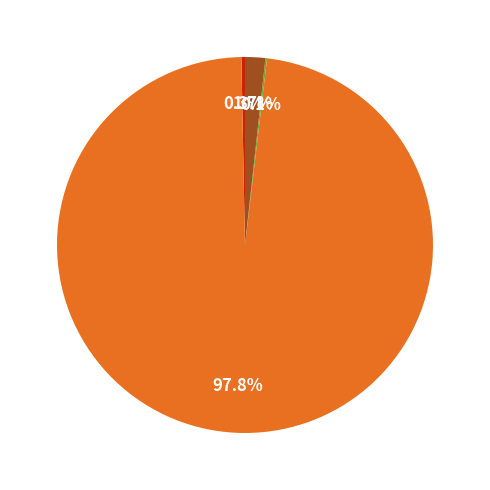

Is there any slice that represents more than half of the pie?

Yes